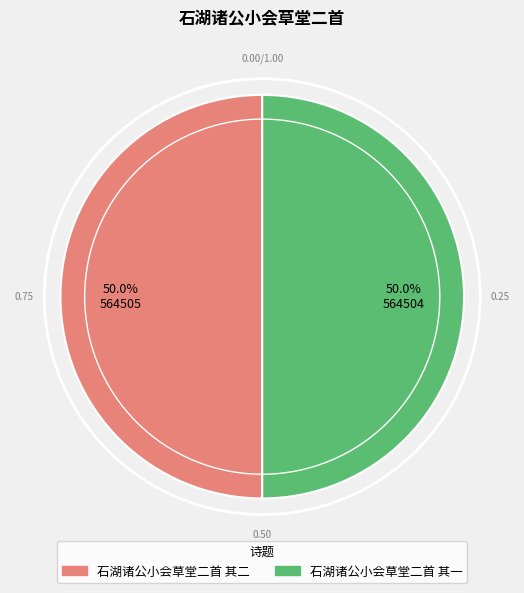

Is the sum of 石湖诸公小会草堂二首 其二 and 石湖诸公小会草堂二首 其一 greater than half?

Yes